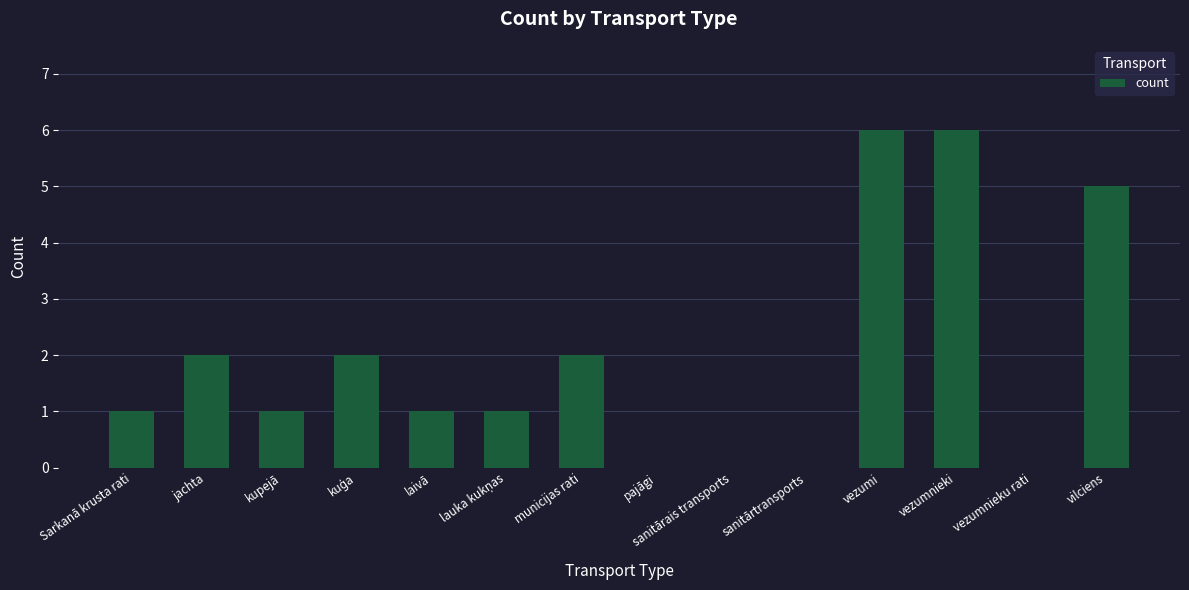

What is the sum of the values at vilciens and vezumnieki?

11